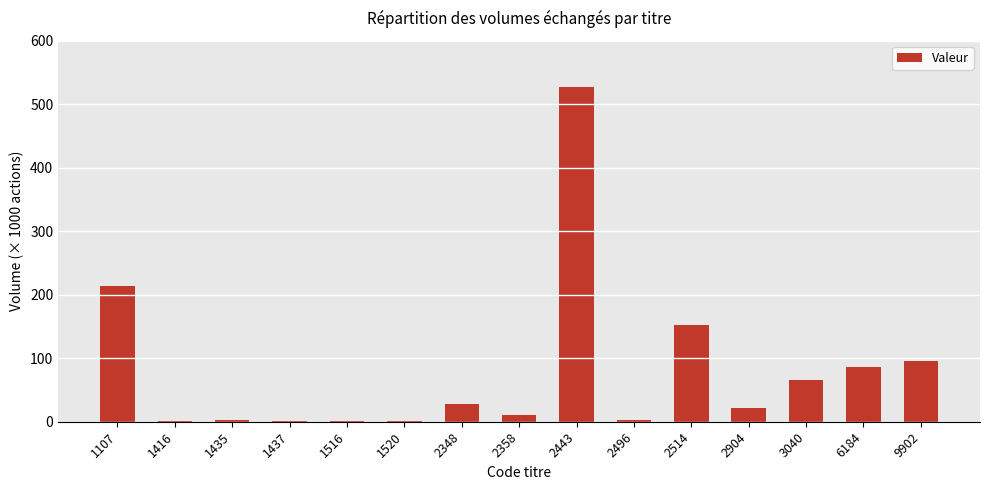

The value at 9902 is 96. True or false?

True